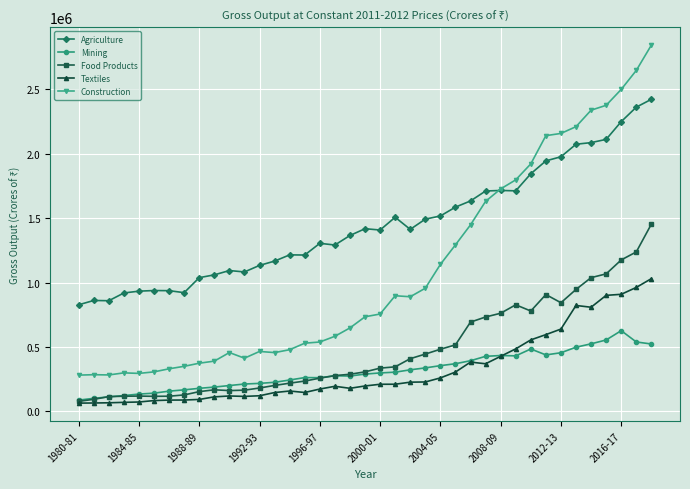

What is the value of the Textiles point at the 34th from the left?

822271.0